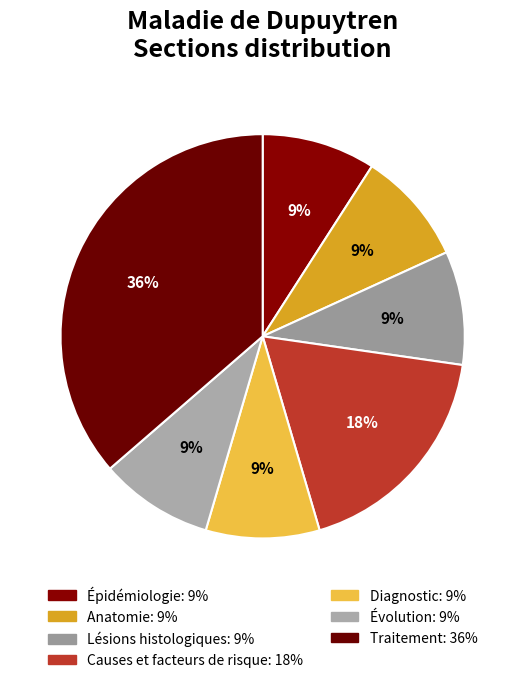

How many segments does this pie chart have?

7